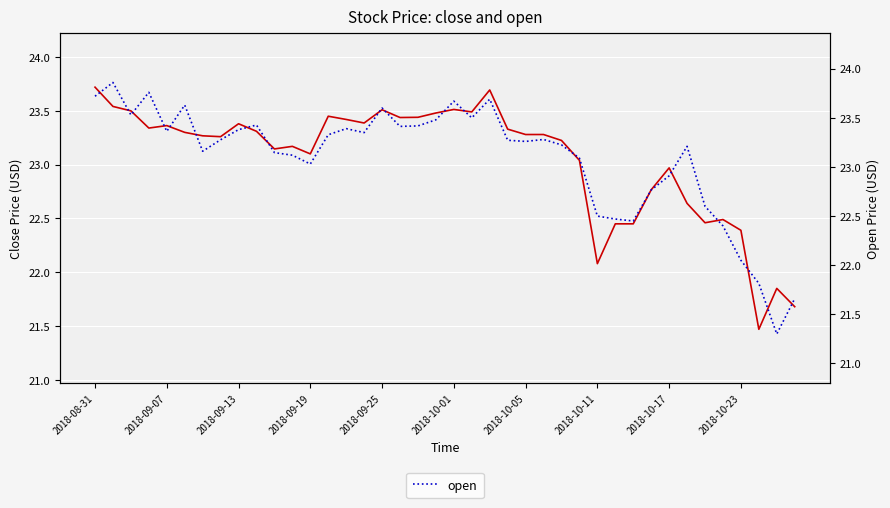

Reading left to right, extract all data points from this chart.

close: 23.7	23.5	23.5	23.3	23.4	23.3	23.3	23.3	23.4	23.3	23.1	23.2	23.1	23.5	23.4	23.4	23.5	23.4	23.4	23.5	23.5	23.5	23.7	23.3	23.3	23.3	23.2	23.0	22.1	22.5	22.5	22.8	23.0	22.6	22.5	22.5	22.4	21.5	21.9	21.7
open: 23.7	23.9	23.5	23.8	23.4	23.6	23.2	23.3	23.4	23.4	23.1	23.1	23.0	23.3	23.4	23.4	23.6	23.4	23.4	23.5	23.7	23.5	23.7	23.3	23.3	23.3	23.2	23.1	22.5	22.5	22.5	22.8	22.9	23.2	22.6	22.4	22.0	21.8	21.3	21.7